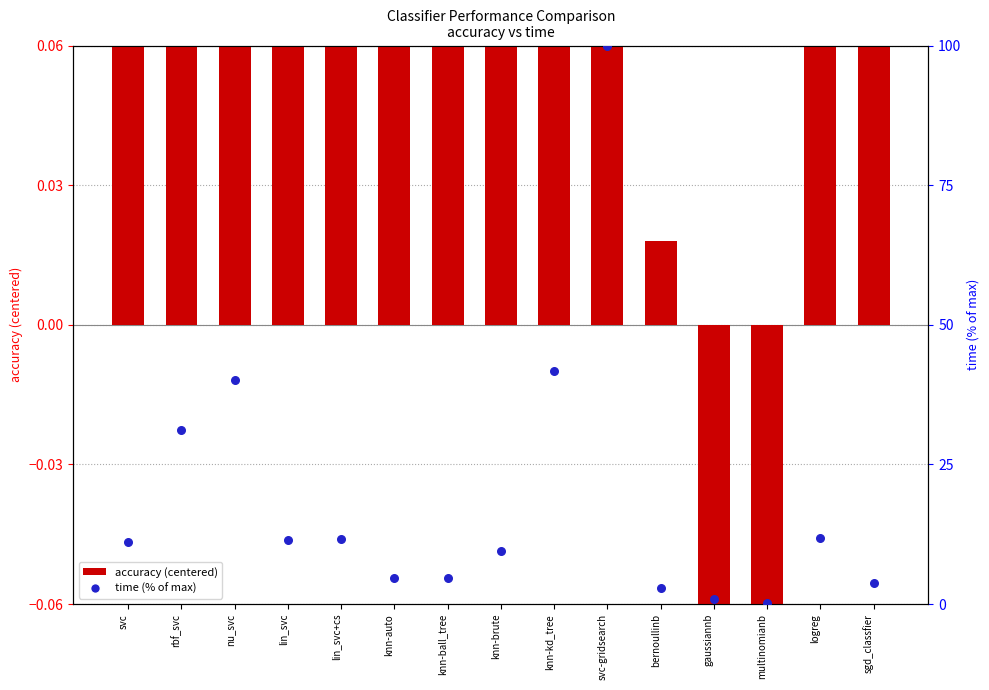

Which series reaches the maximum Y coordinate?

time (% of max)